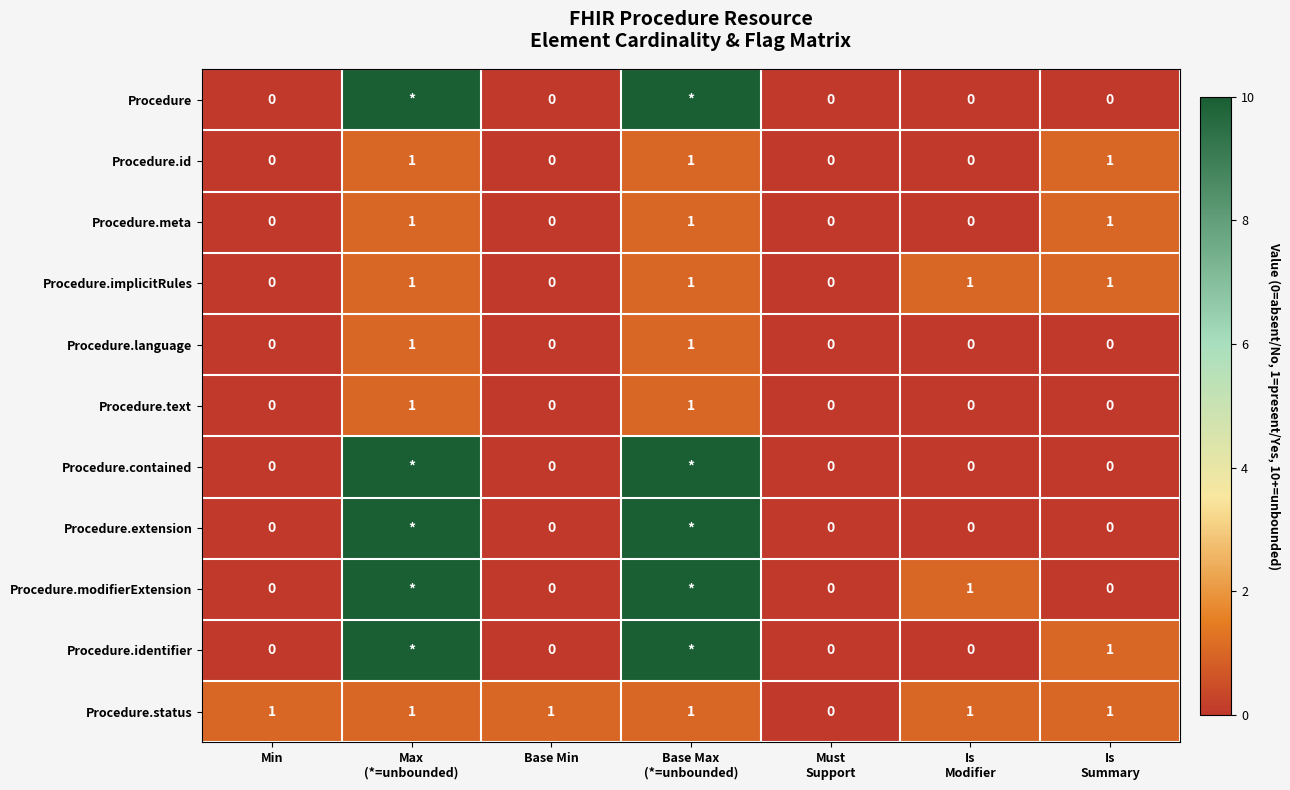

The Procedure.status series shows 1 at Min. True or false?

True